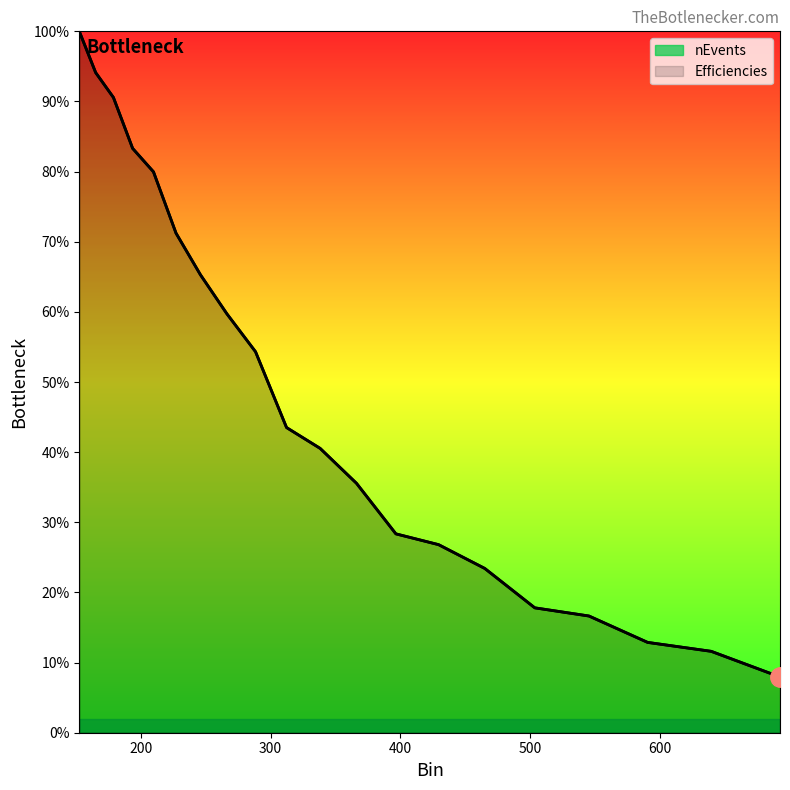

At which label does nEvents reach its minimum?

692.82